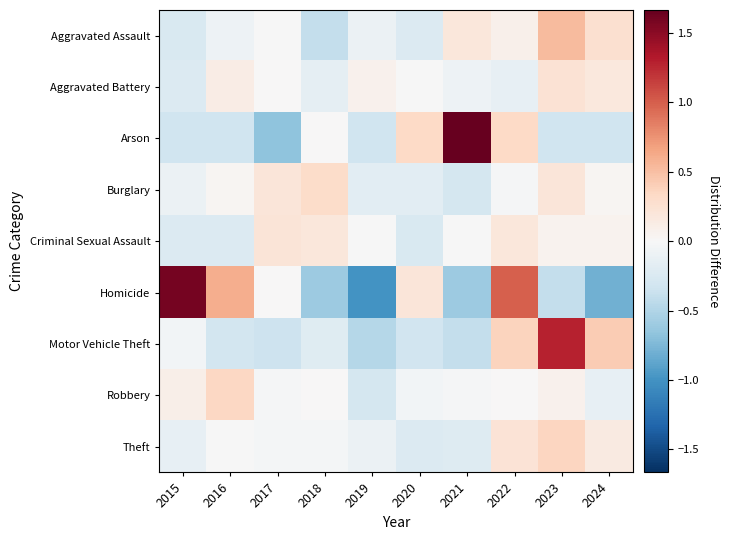

Between 2016 and 2018, which series saw the biggest shift?

Homicide